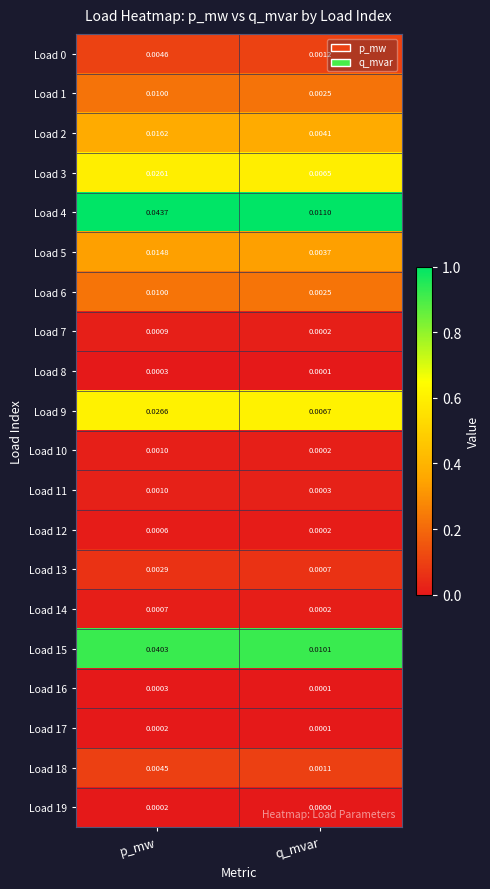

At which category is the sum across all series the highest?

p_mw